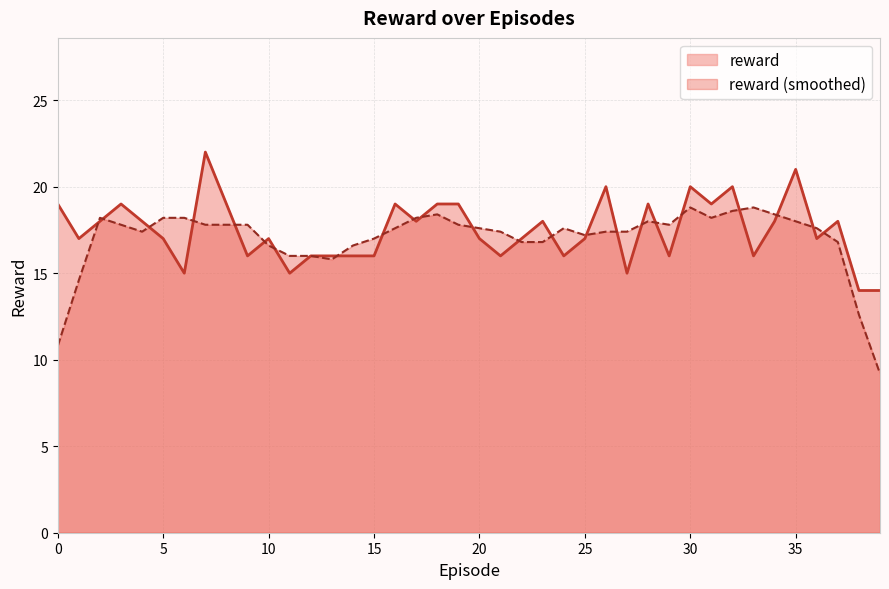

What is the value of the 26th point from the left?

17